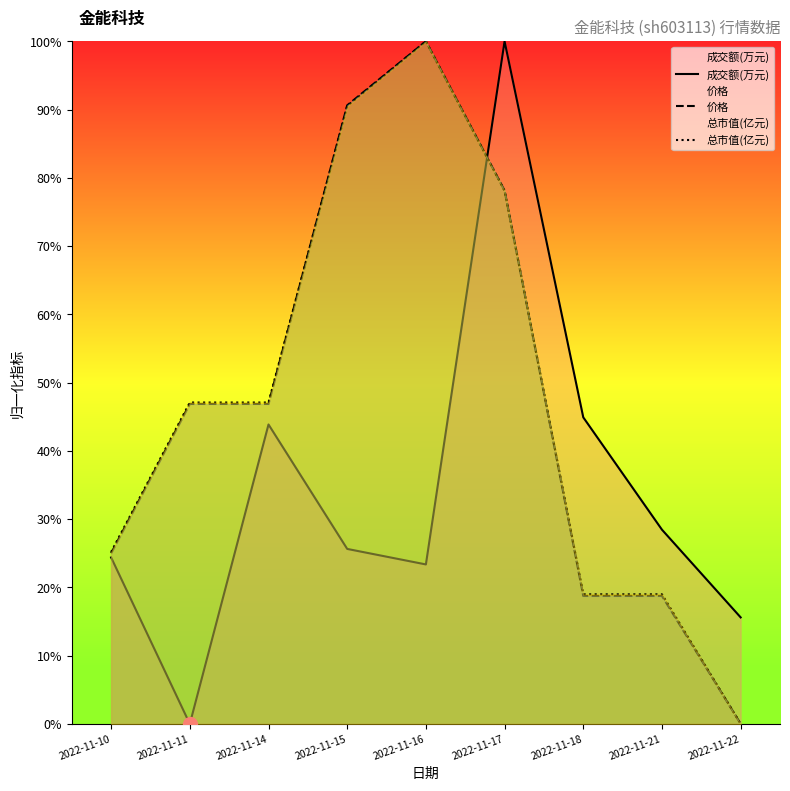

At which category is the sum across all series the highest?

2022-11-17